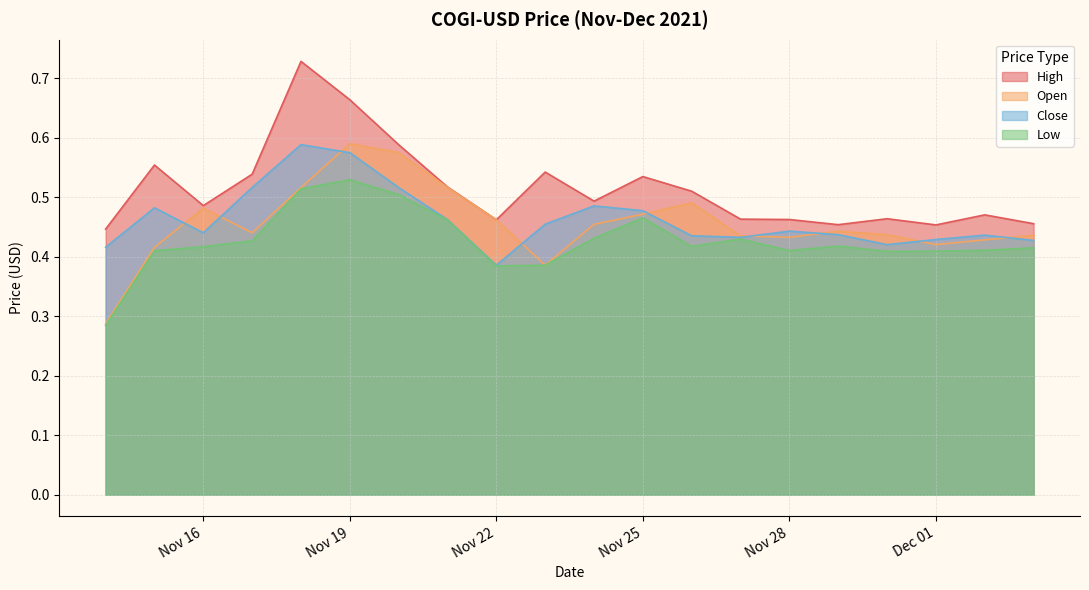

What is the sum of the Low values at 2021-11-20 and 2021-11-23?

0.9